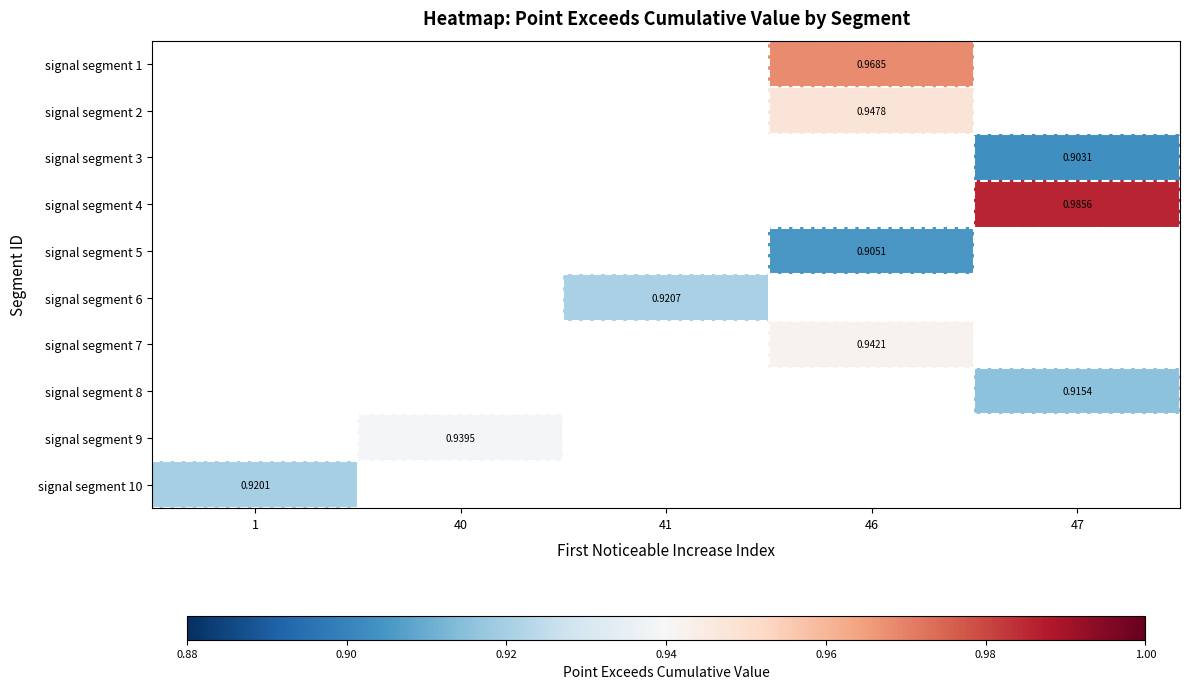

Between 1 and 47, which is larger?

47